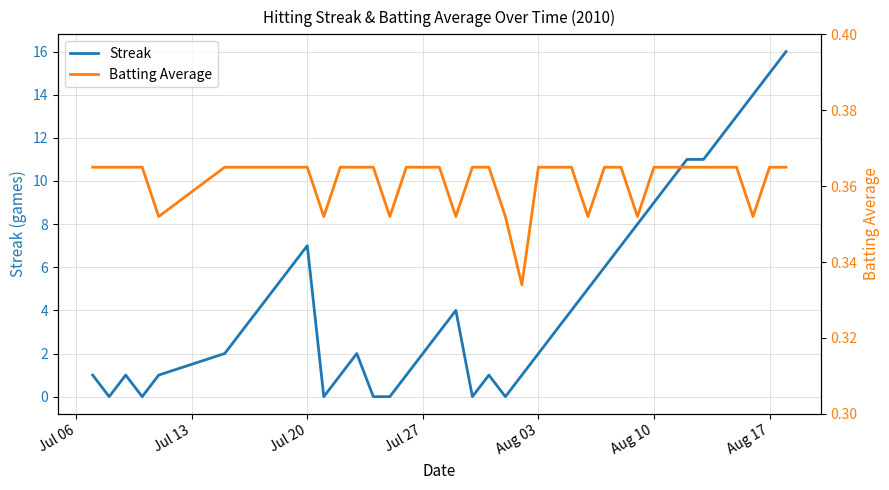

In Streak, how many points are lower than both neighbors (excluding endpoints)?

5